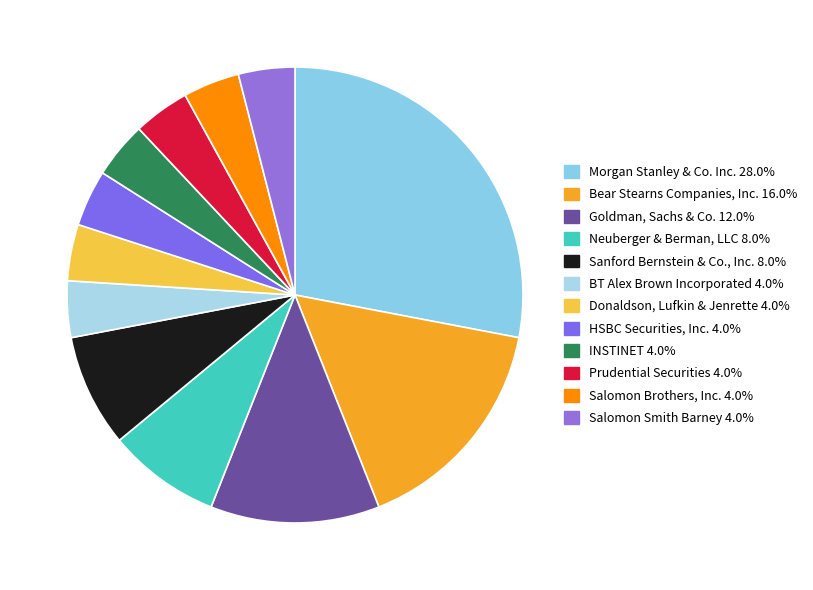

Which slice is the largest?

Morgan Stanley & Co. Inc.